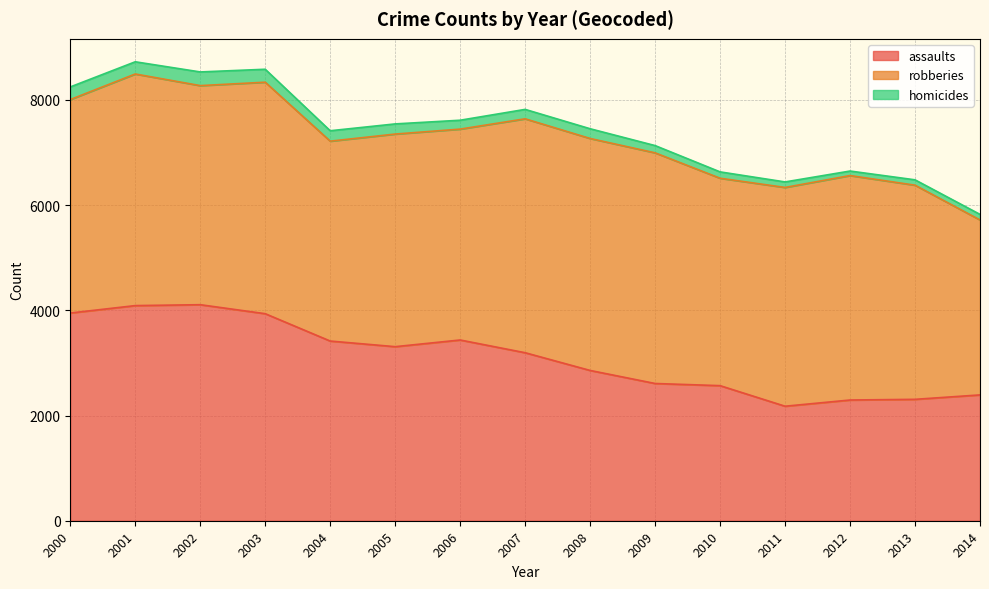

True or false: robberies and homicides intersect in this chart.

False